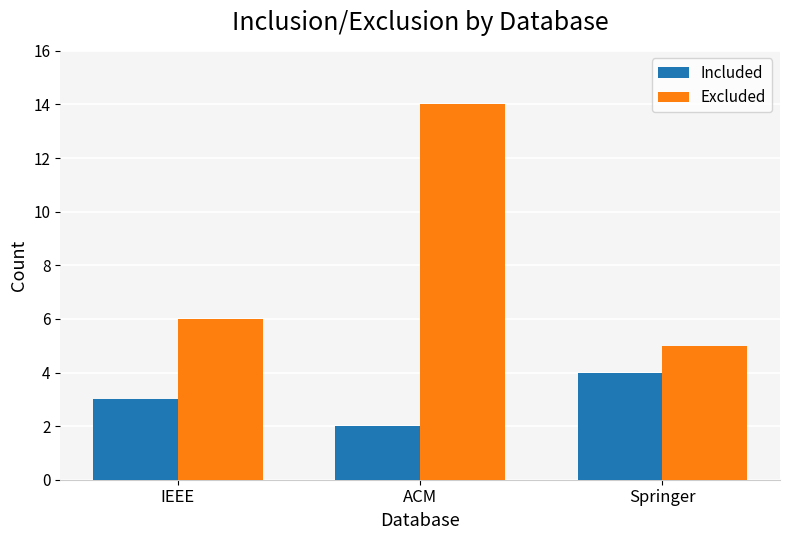

What is the highest value of the Excluded series?

14